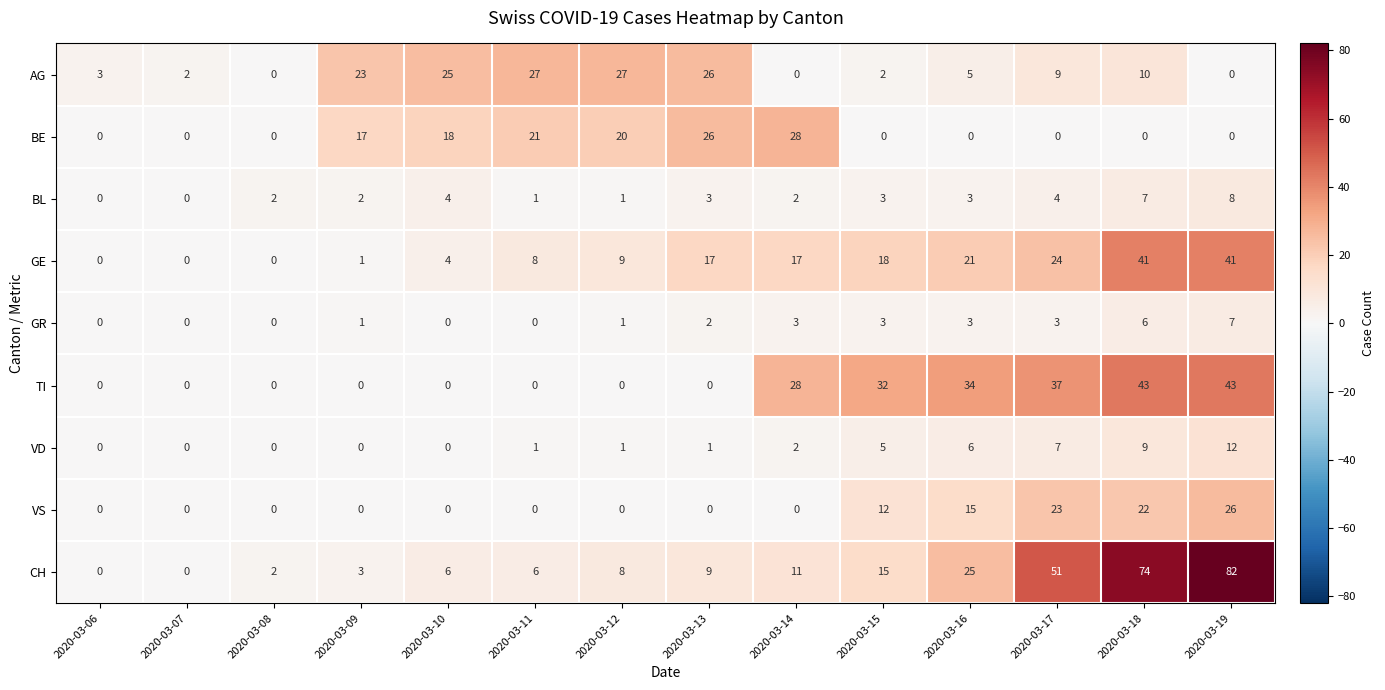

What is the difference between the highest and lowest values at 2020-03-14?

28